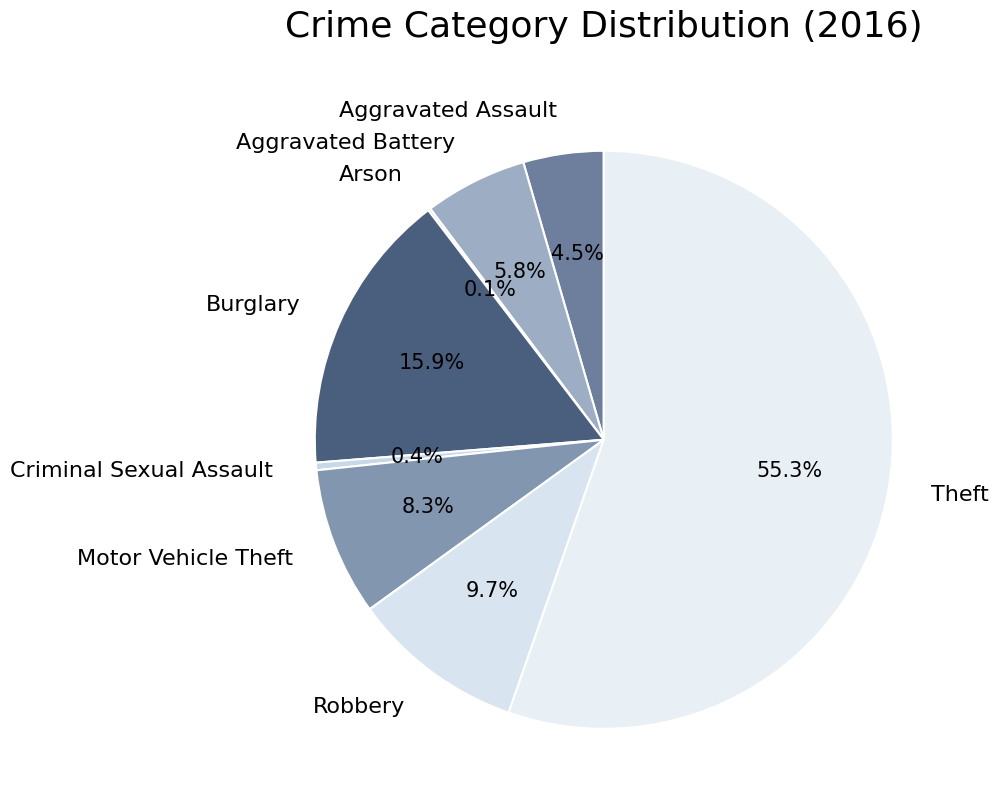

Do Aggravated Battery and Motor Vehicle Theft together represent more than half of the pie?

No